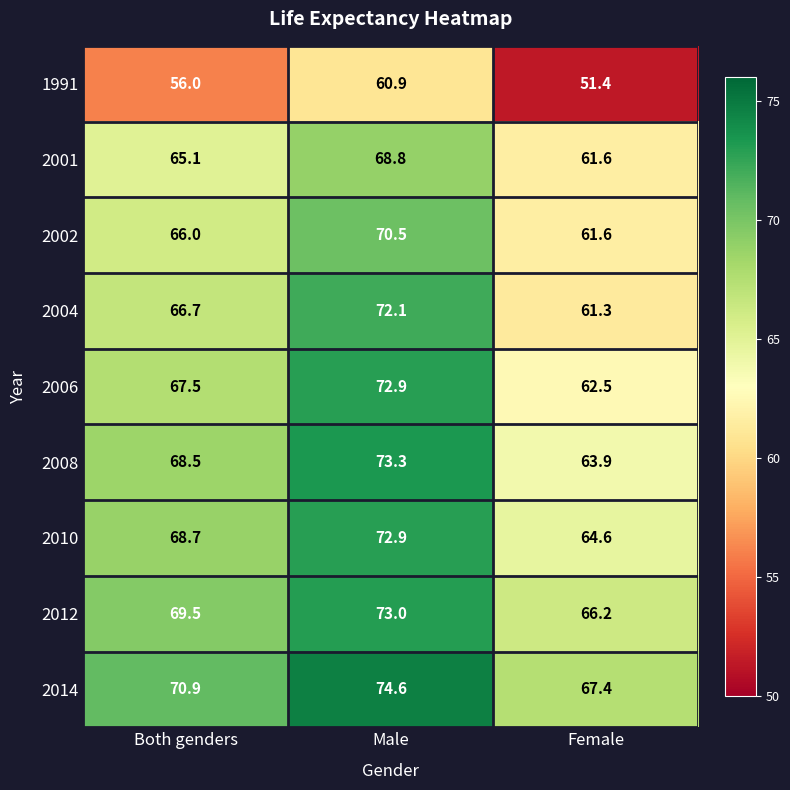

Which series has the largest total across all categories?

2014